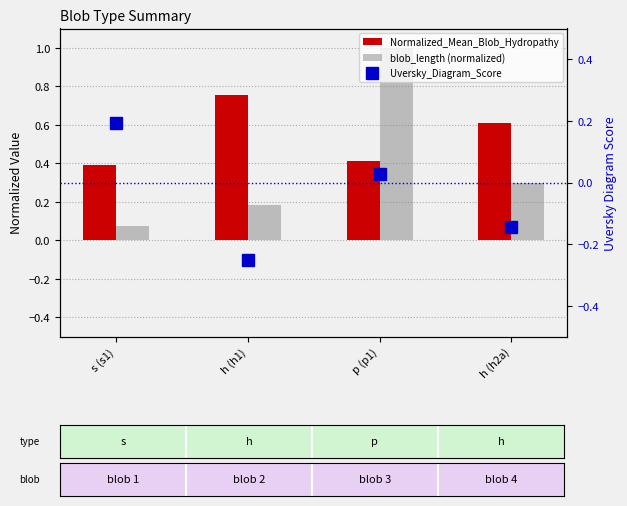

List the labels in order of Normalized_Mean_Blob_Hydropathy value, smallest first.

s (s1), p (p1), h (h2a), h (h1)